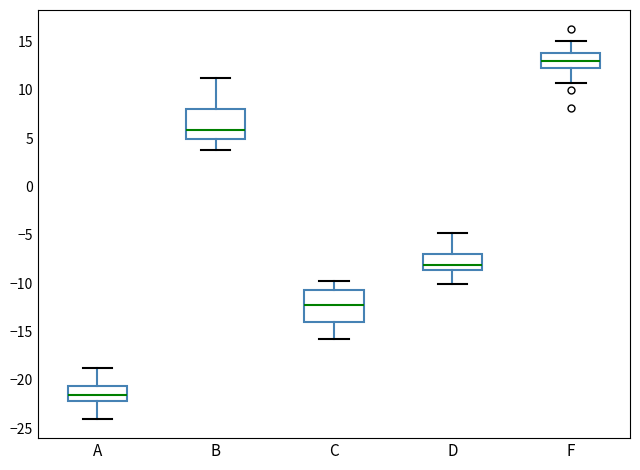

Which box has the highest median line?

F